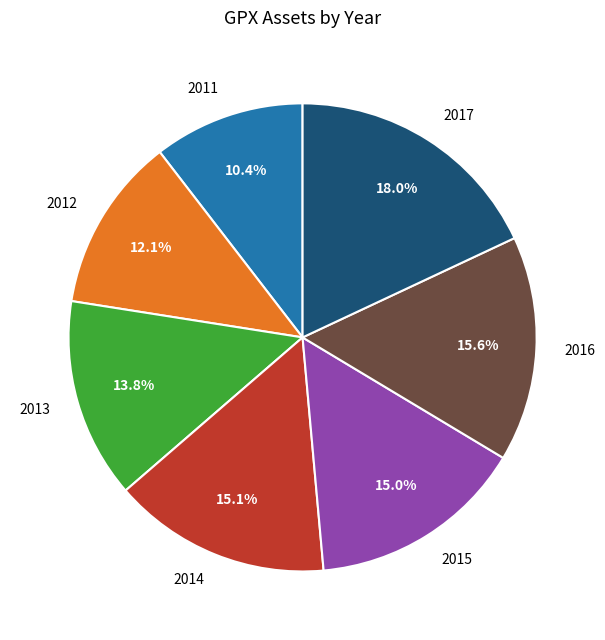

What is the ratio of the value at 2013 to the value at 2011?

1.3